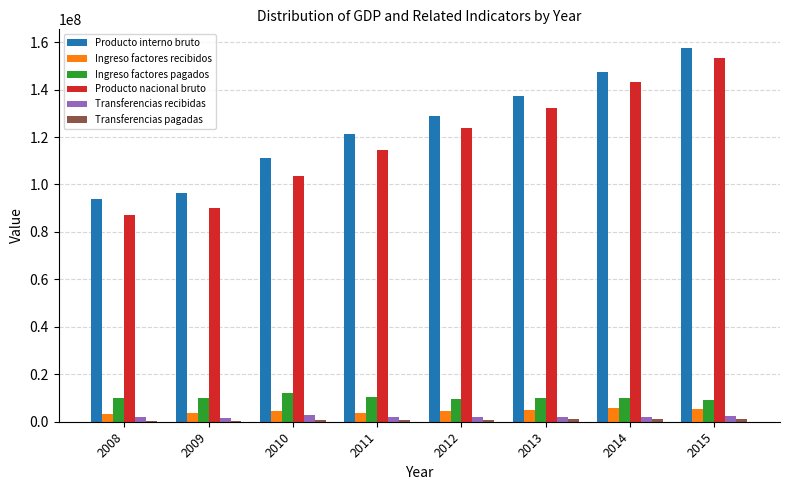

The value of Ingreso factores pagados at 2011 is 10579684. True or false?

True